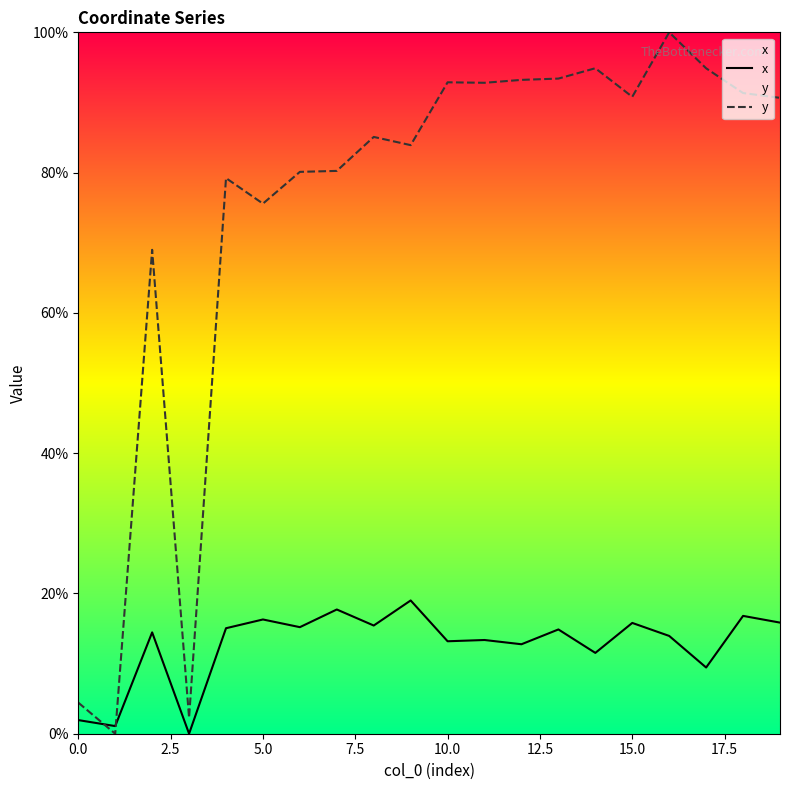

Rank the series at 18 from highest to lowest value.

y, x